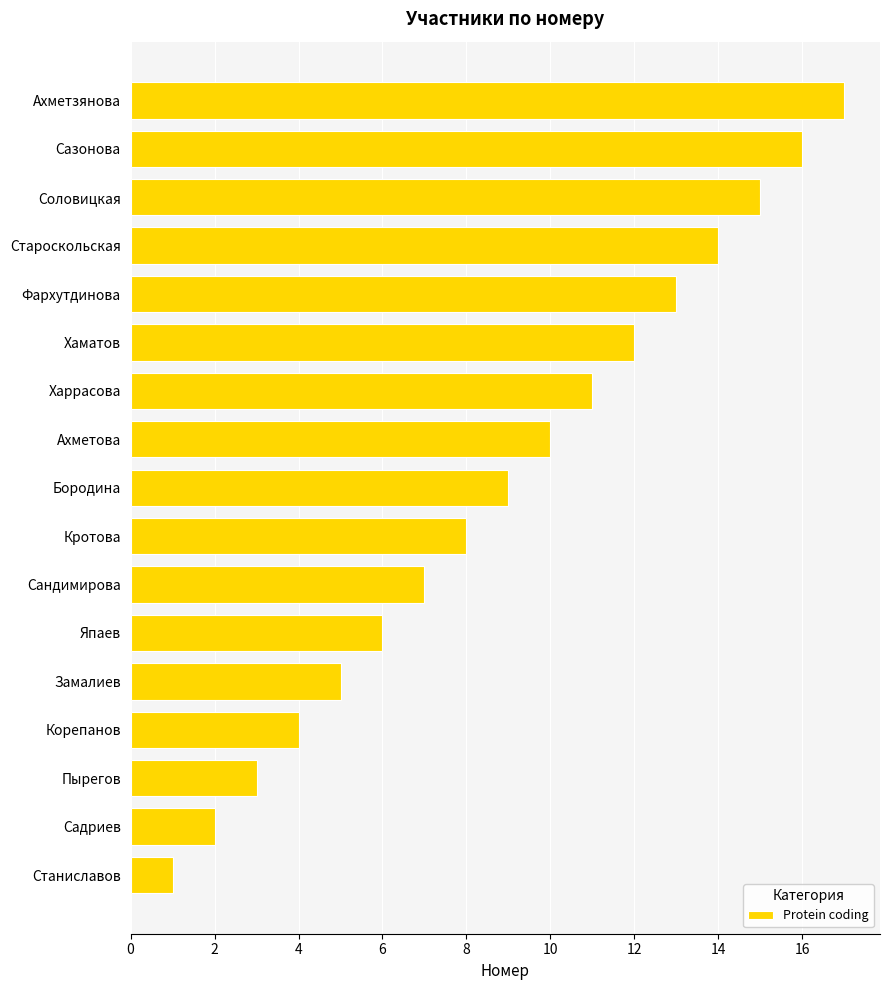

Rank the categories by value from lowest to highest.

Станиславов, Садриев, Пырегов, Корепанов, Замалиев, Япаев, Сандимирова, Кротова, Бородина, Ахметова, Харрасова, Хаматов, Фархутдинова, Староскольская, Соловицкая, Сазонова, Ахметзянова